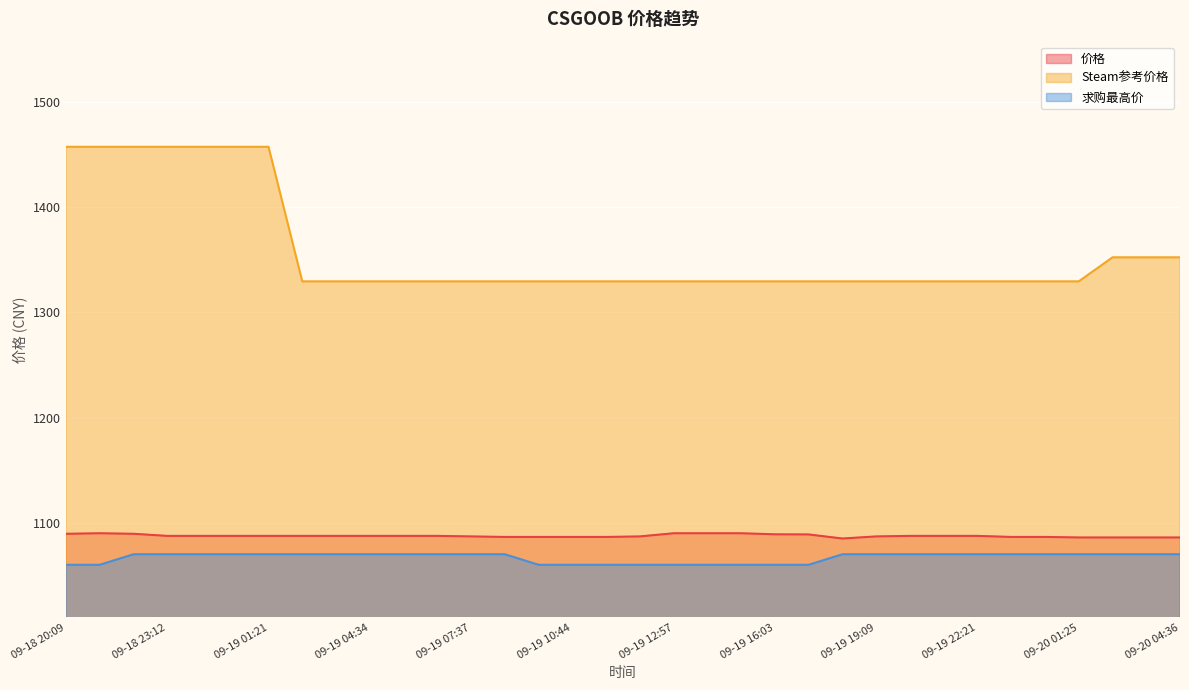

Reading right to left, list all the values displayed in this chart.

价格: 09-20 04:36=1086.0	09-20 03:35=1086.0	09-20 02:27=1086.0	09-20 01:25=1086.0	09-20 00:21=1086.5	09-19 23:24=1086.5	09-19 22:21=1087.5	09-19 21:16=1087.5	09-19 20:12=1087.5	09-19 19:09=1087.0	09-19 18:08=1085.0	09-19 17:04=1088.9	09-19 16:03=1089.0	09-19 14:59=1090.0	09-19 13:58=1090.0	09-19 12:57=1090.0	09-19 11:54=1087.0	09-19 10:52=1086.5	09-19 10:44=1086.5	09-19 09:45=1086.5	09-19 08:37=1086.5	09-19 07:37=1087.0	09-19 06:33=1087.5	09-19 05:35=1087.5	09-19 04:34=1087.5	09-19 03:26=1087.5	09-19 02:25=1087.5	09-19 01:21=1087.5	09-19 00:19=1087.5	09-19 00:14=1087.5	09-18 23:12=1087.5	09-18 22:15=1089.5	09-18 21:15=1090.0	09-18 20:09=1089.5
Steam参考价格: 09-20 04:36=1352.5	09-20 03:35=1352.5	09-20 02:27=1352.5	09-20 01:25=1329.6	09-20 00:21=1329.6	09-19 23:24=1329.6	09-19 22:21=1329.6	09-19 21:16=1329.6	09-19 20:12=1329.6	09-19 19:09=1329.6	09-19 18:08=1329.6	09-19 17:04=1329.6	09-19 16:03=1329.6	09-19 14:59=1329.6	09-19 13:58=1329.6	09-19 12:57=1329.6	09-19 11:54=1329.6	09-19 10:52=1329.6	09-19 10:44=1329.6	09-19 09:45=1329.6	09-19 08:37=1329.6	09-19 07:37=1329.6	09-19 06:33=1329.6	09-19 05:35=1329.6	09-19 04:34=1329.6	09-19 03:26=1329.6	09-19 02:25=1329.6	09-19 01:21=1457.6	09-19 00:19=1457.6	09-19 00:14=1457.6	09-18 23:12=1457.6	09-18 22:15=1457.6	09-18 21:15=1457.6	09-18 20:09=1457.6
求购最高价: 09-20 04:36=1070.0	09-20 03:35=1070.0	09-20 02:27=1070.0	09-20 01:25=1070.0	09-20 00:21=1070.0	09-19 23:24=1070.0	09-19 22:21=1070.0	09-19 21:16=1070.0	09-19 20:12=1070.0	09-19 19:09=1070.0	09-19 18:08=1070.0	09-19 17:04=1060.0	09-19 16:03=1060.0	09-19 14:59=1060.0	09-19 13:58=1060.0	09-19 12:57=1060.0	09-19 11:54=1060.0	09-19 10:52=1060.0	09-19 10:44=1060.0	09-19 09:45=1060.0	09-19 08:37=1070.0	09-19 07:37=1070.0	09-19 06:33=1070.0	09-19 05:35=1070.0	09-19 04:34=1070.0	09-19 03:26=1070.0	09-19 02:25=1070.0	09-19 01:21=1070.0	09-19 00:19=1070.0	09-19 00:14=1070.0	09-18 23:12=1070.0	09-18 22:15=1070.0	09-18 21:15=1060.0	09-18 20:09=1060.0